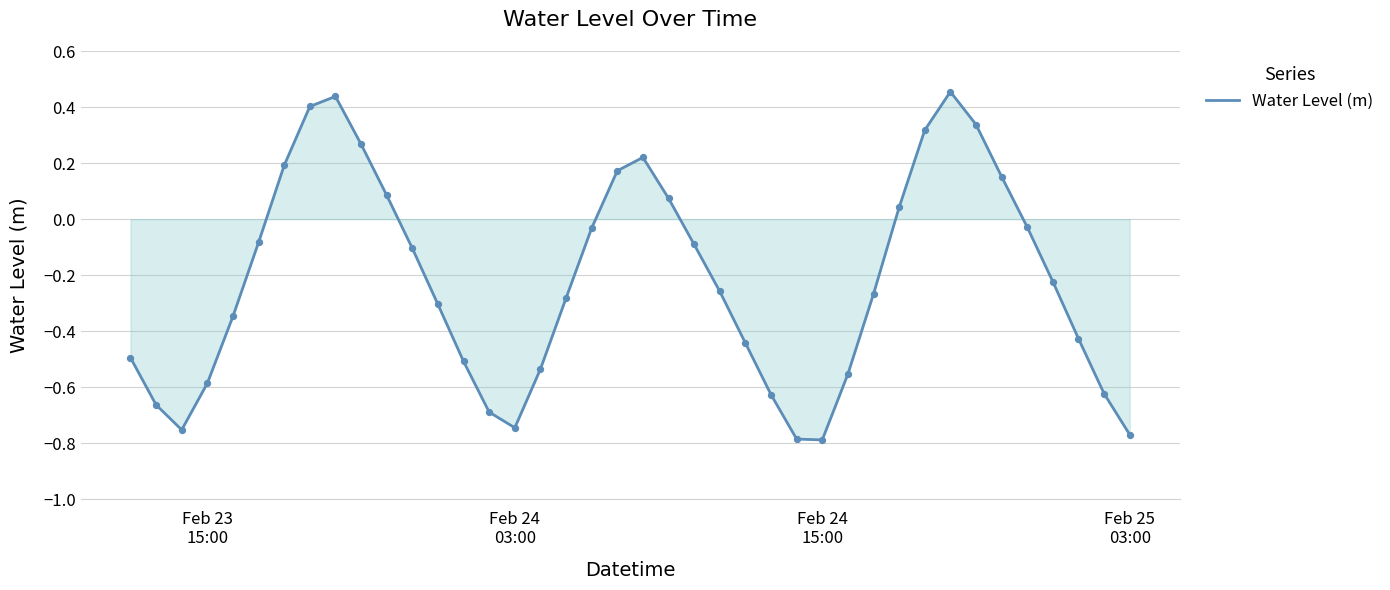

What is the difference between the maximum and minimum values?

1.2